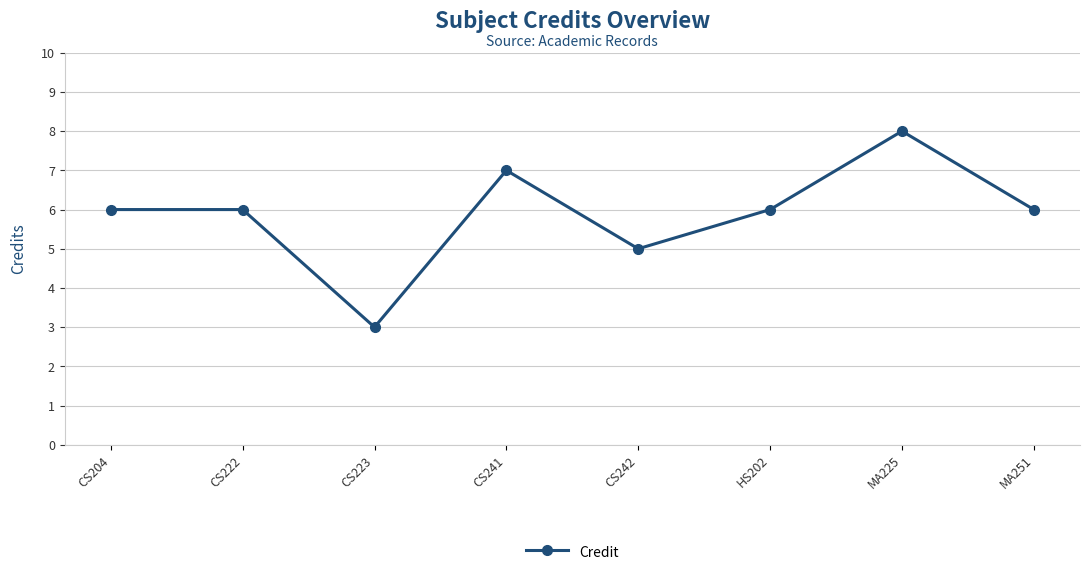

Which category has the lowest value across all series?

CS223